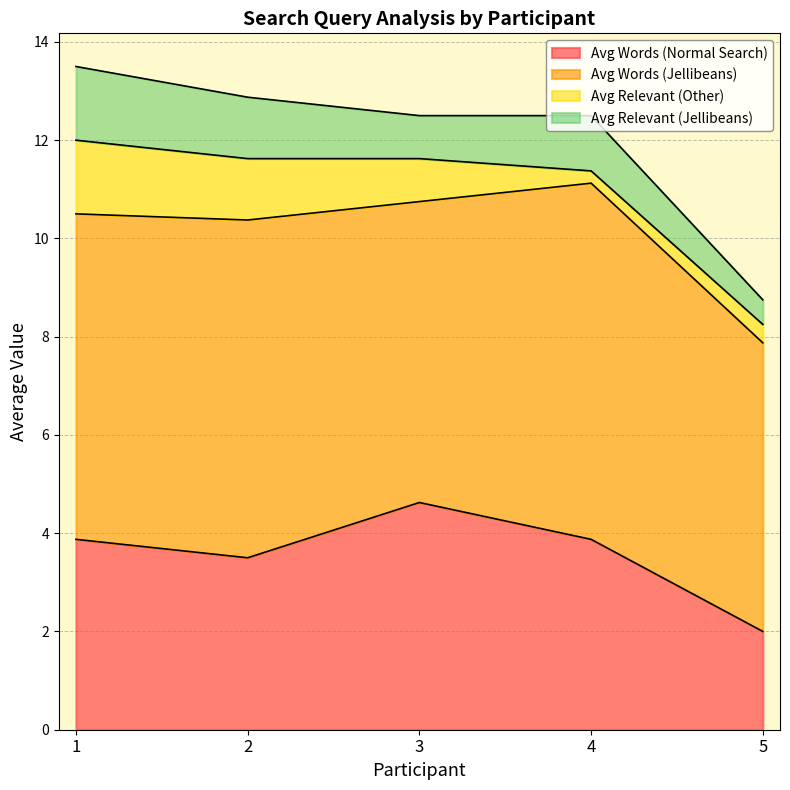

True or false: Avg Relevant (Jellibeans) has more than 2 interior local peaks.

False